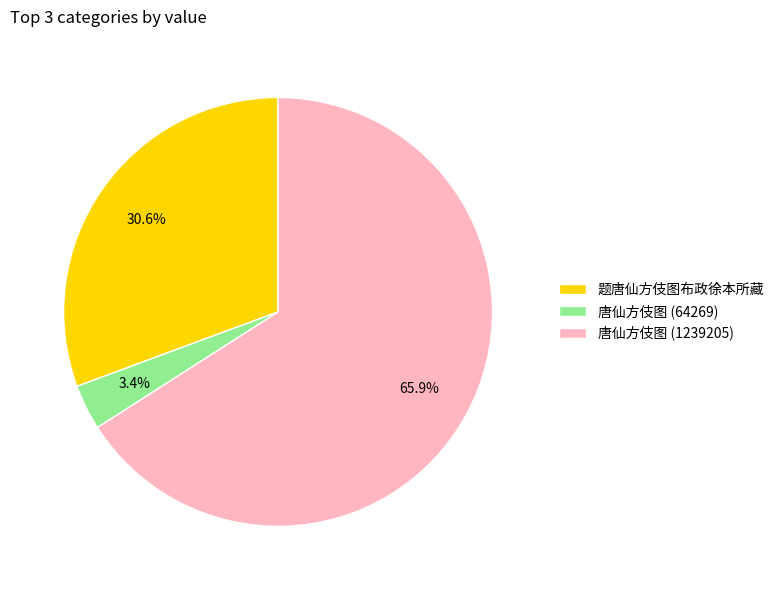

Does 唐仙方伎图 (64269) account for over 50% of the chart?

No